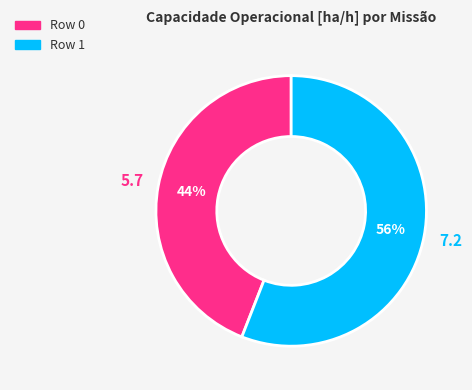

How many slices are in this pie chart?

2